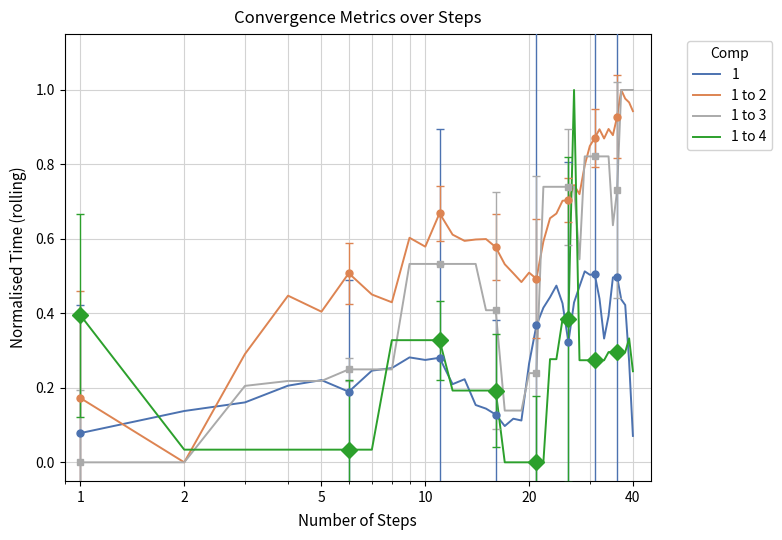

Which series ends up on top after the final intersection of 1 to 4 and 1?

1 to 4